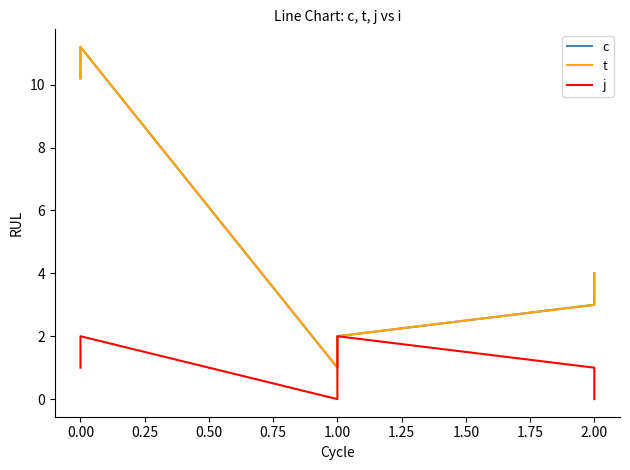

What is the difference between the second highest and minimum values in the t series?

9.2